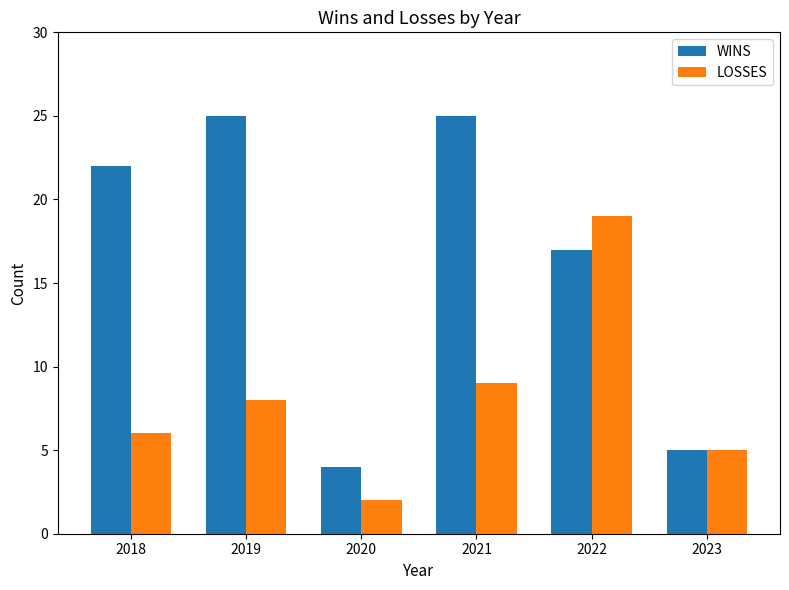

List the labels in order of LOSSES value, smallest first.

2020, 2023, 2018, 2019, 2021, 2022